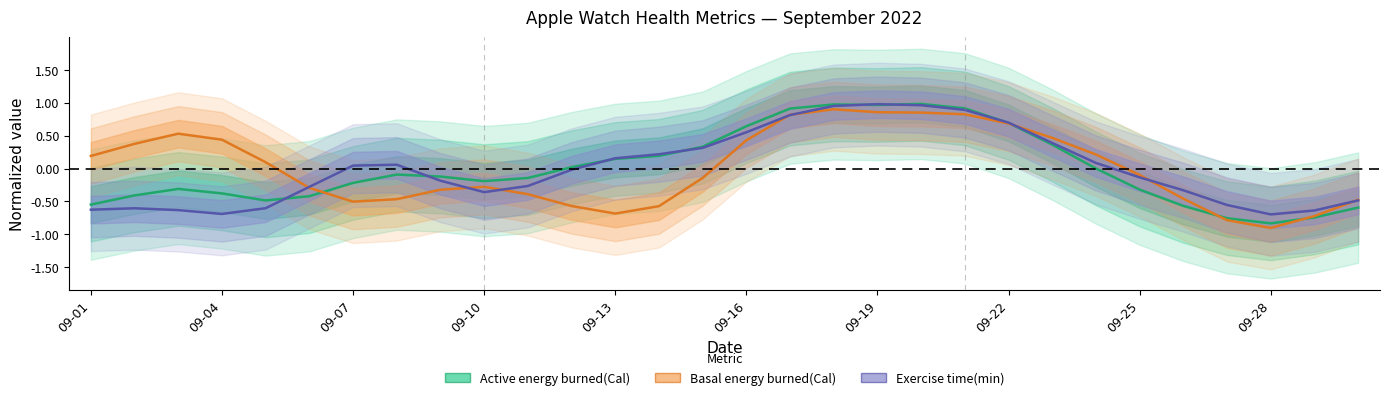

True or false: Basal energy burned(Cal) has more than 0 points higher than both neighbors.

True